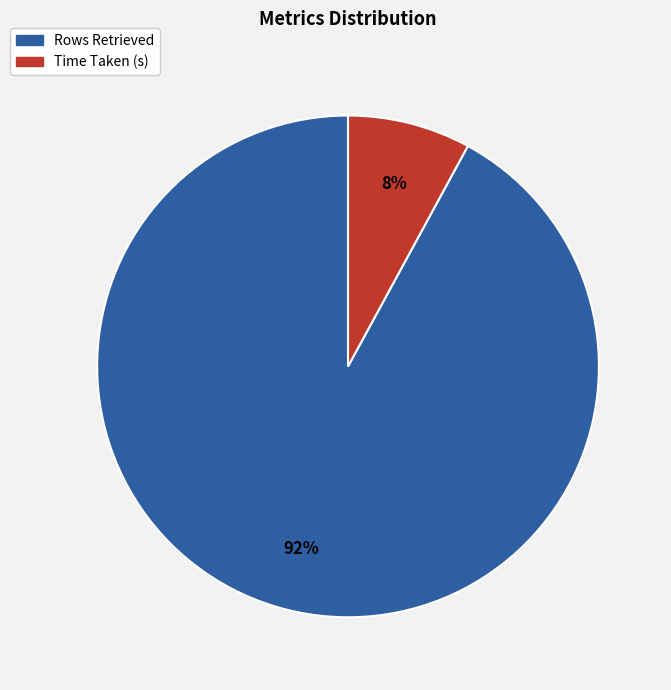

Which slice is the smallest?

Time Taken (s)